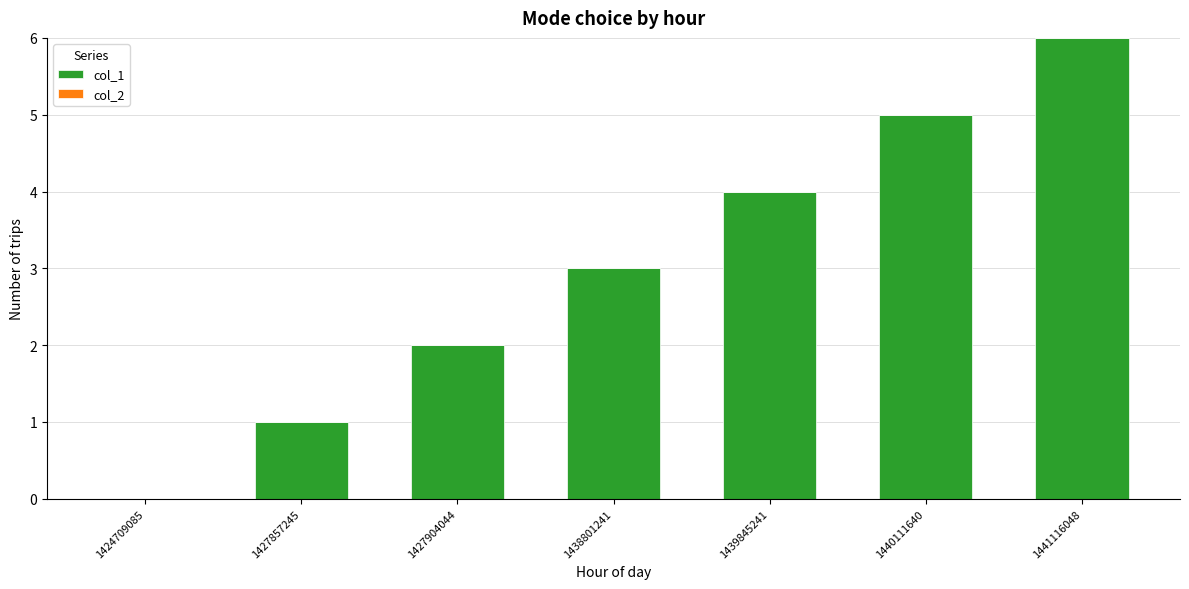

What is the maximum value shown in the chart?

6